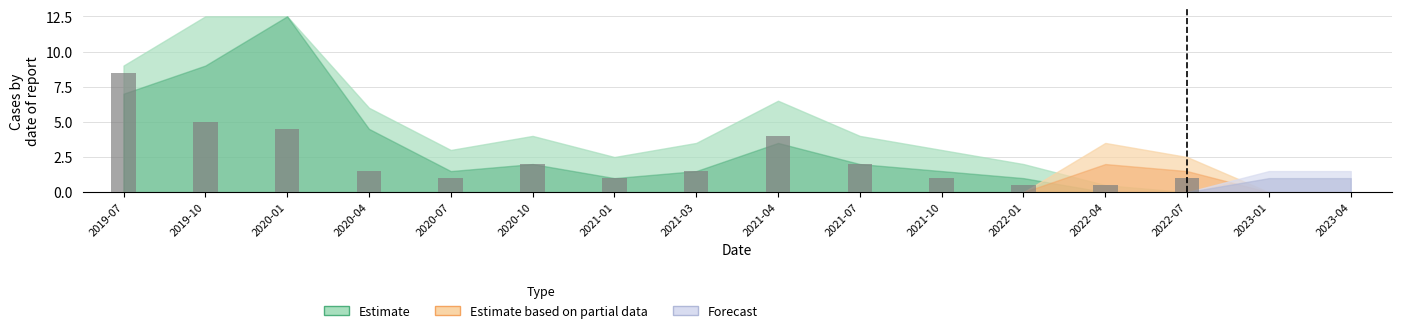

What is the change in value from 2019-07 to 2020-07?

-7.5